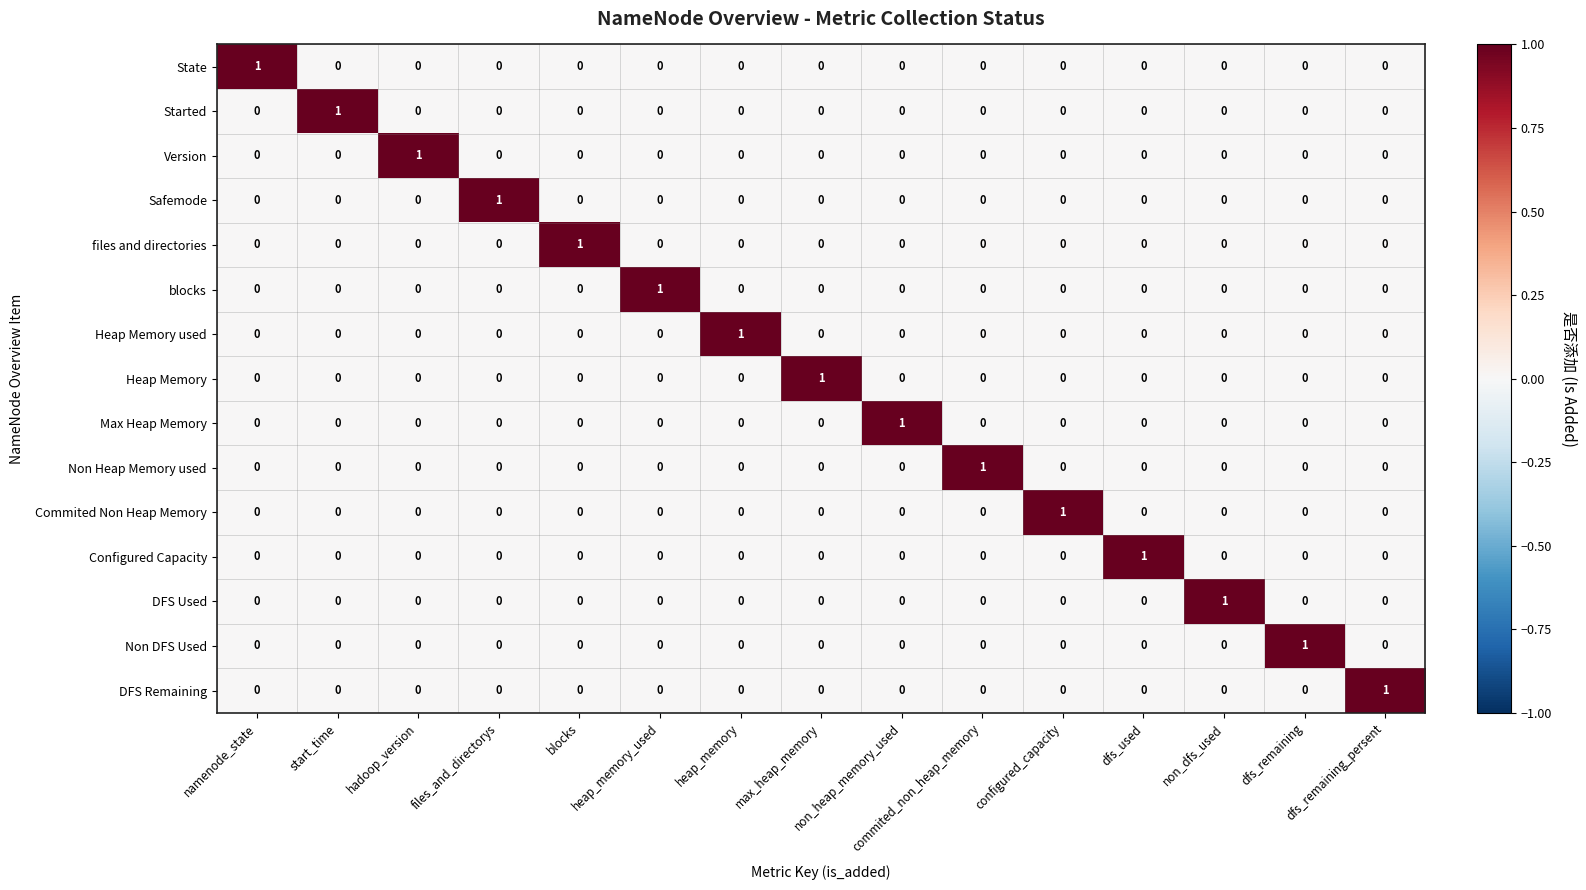

How many positive values does the Configured Capacity series have?

1